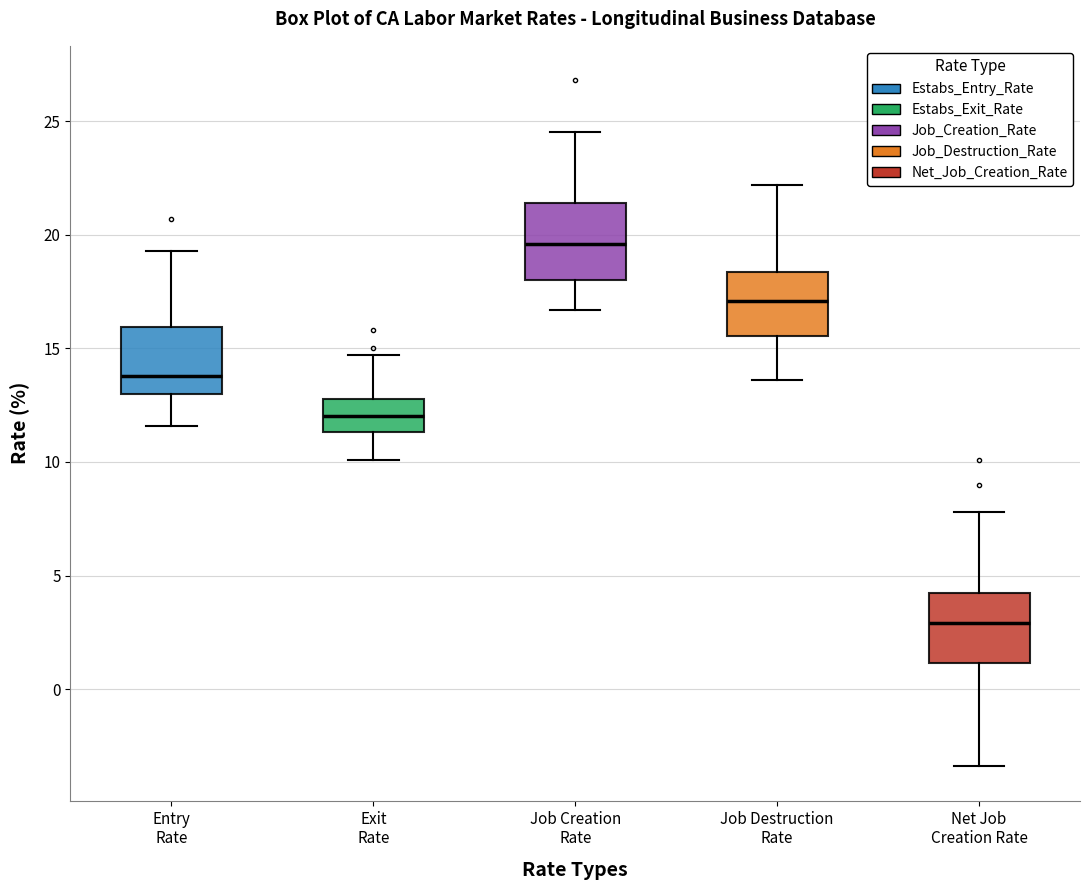

Where does the lower whisker of the box for Net Job Creation Rate end on the y-axis? The values are not printed on the chart, so give them approximately, as read against the axis.

-3.5